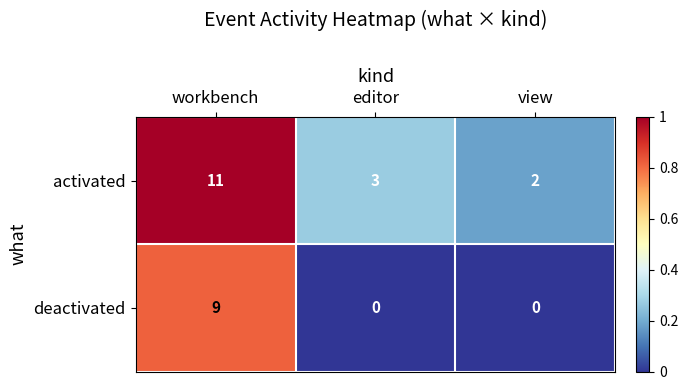

Reading left to right, what are all the values shown in this chart?

activated: workbench=11	editor=3	view=2
deactivated: workbench=9	editor=0	view=0